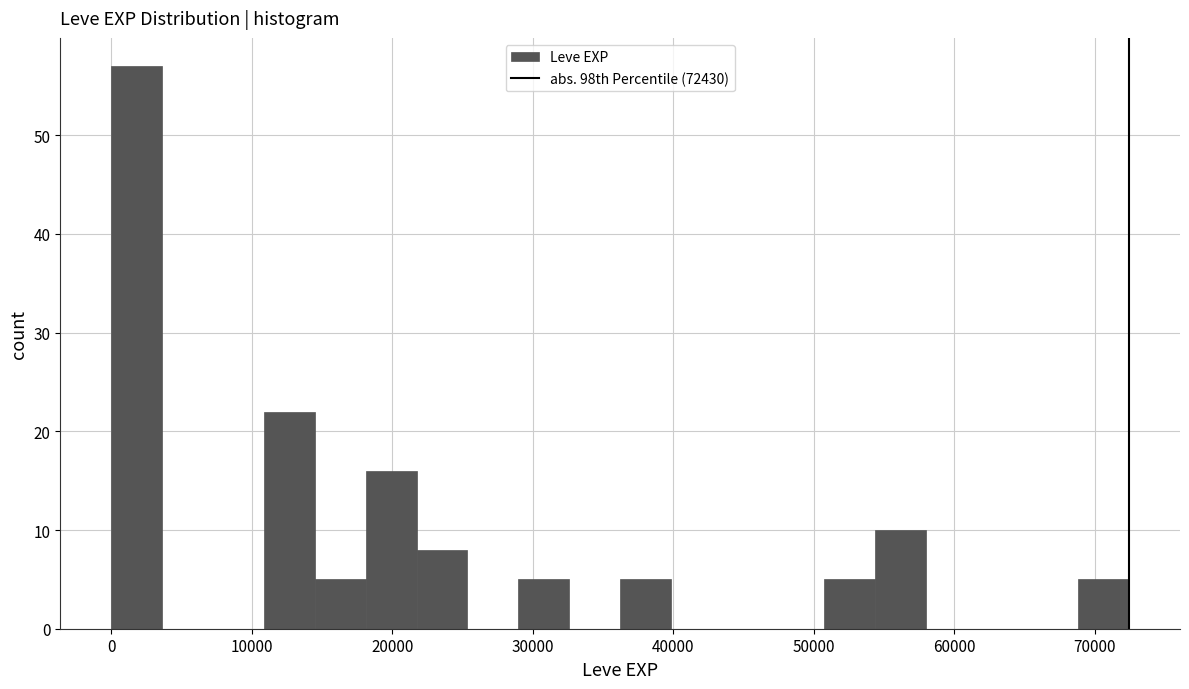

Read against the x-axis, roughly where is the centre of the tallest bar?

2000